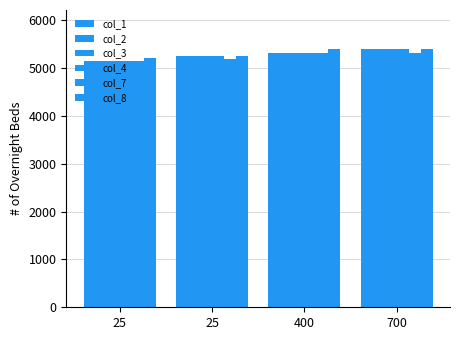

What is the spread (max minus min) of values at 400?

79.6